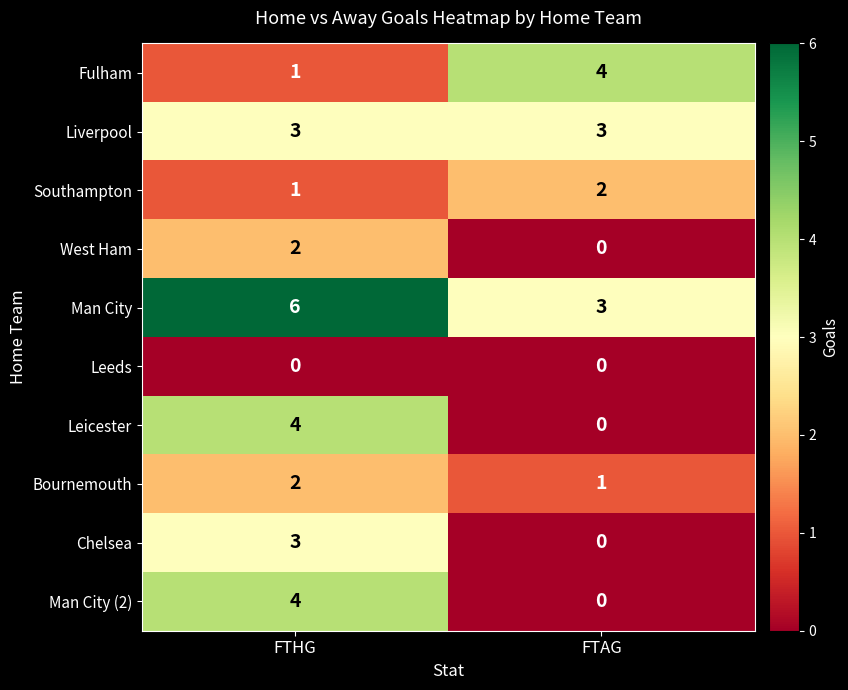

What is the spread (max minus min) of values at FTAG?

4